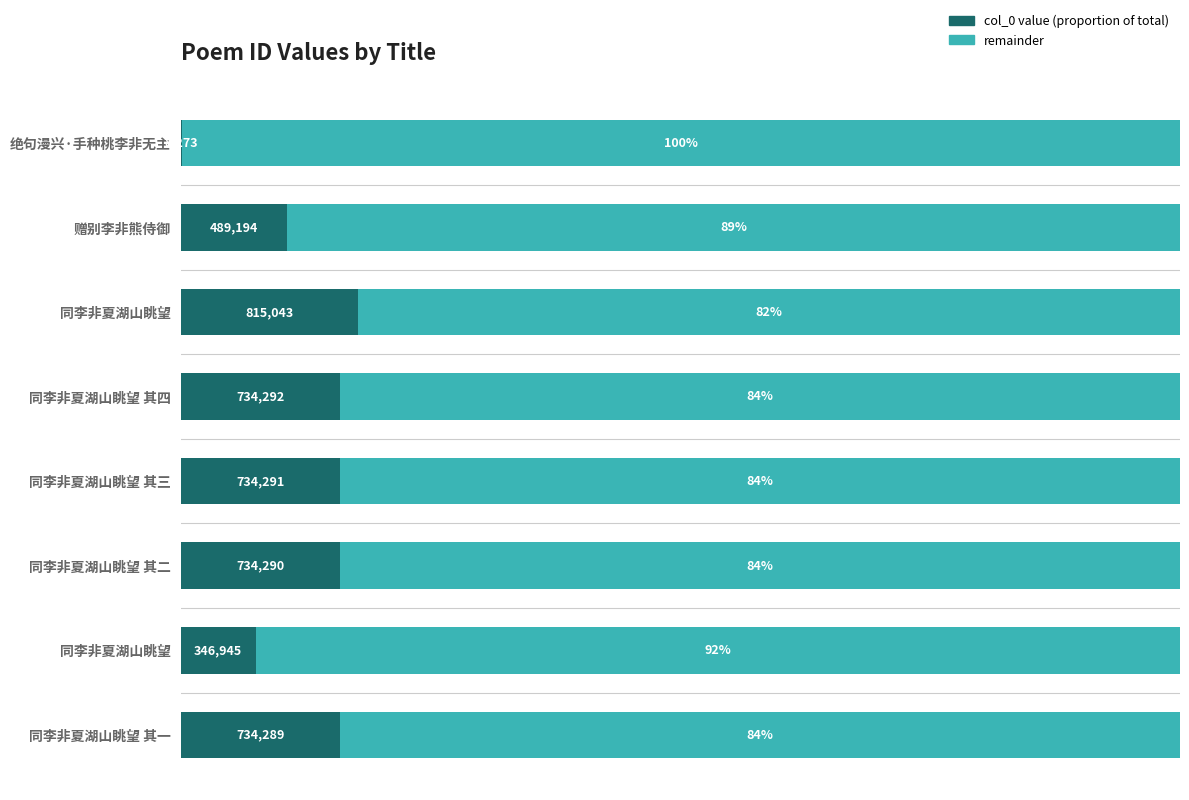

The value of col_0 (proportion) at 赠别李非熊侍御 is 0.0. True or false?

False